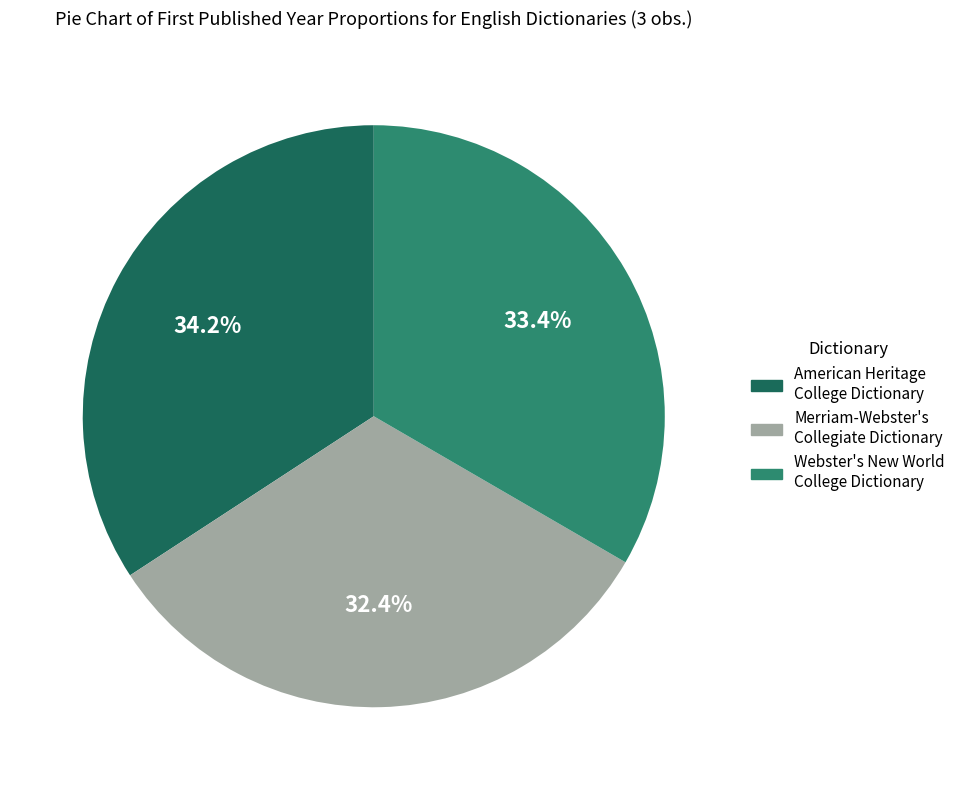

To the nearest percent, what is the difference between the largest and smallest slice percentages?

2%